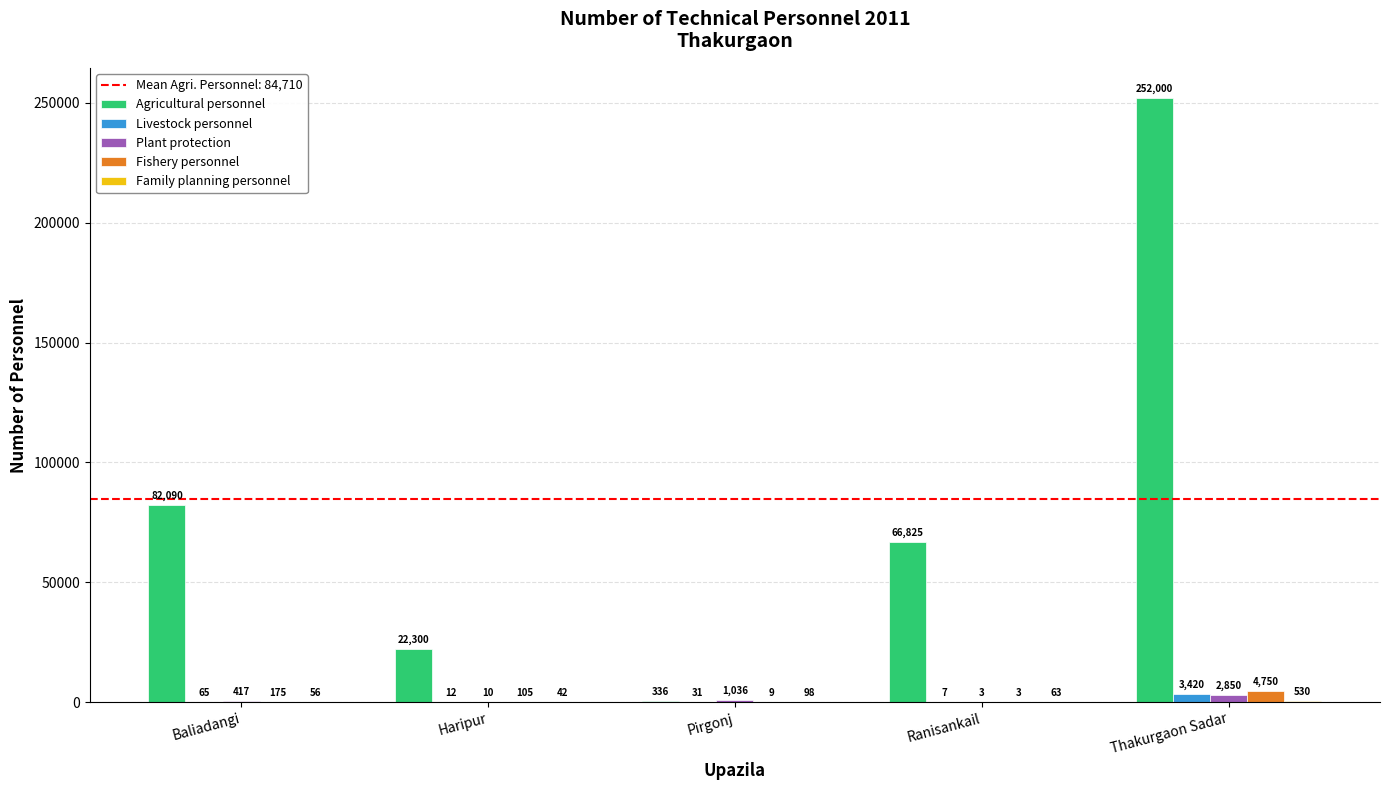

What is the sum of the Plant protection values at Thakurgaon Sadar and Ranisankail?

2853